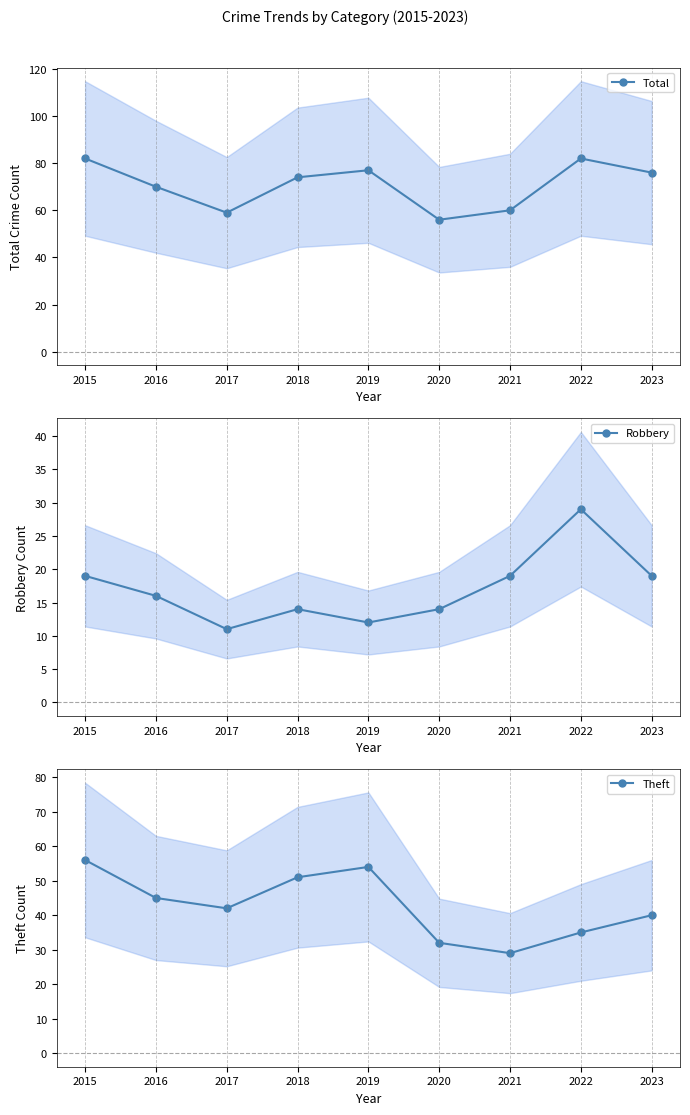

Rank the series by their average value, from lowest to highest.

Robbery, Theft, Total